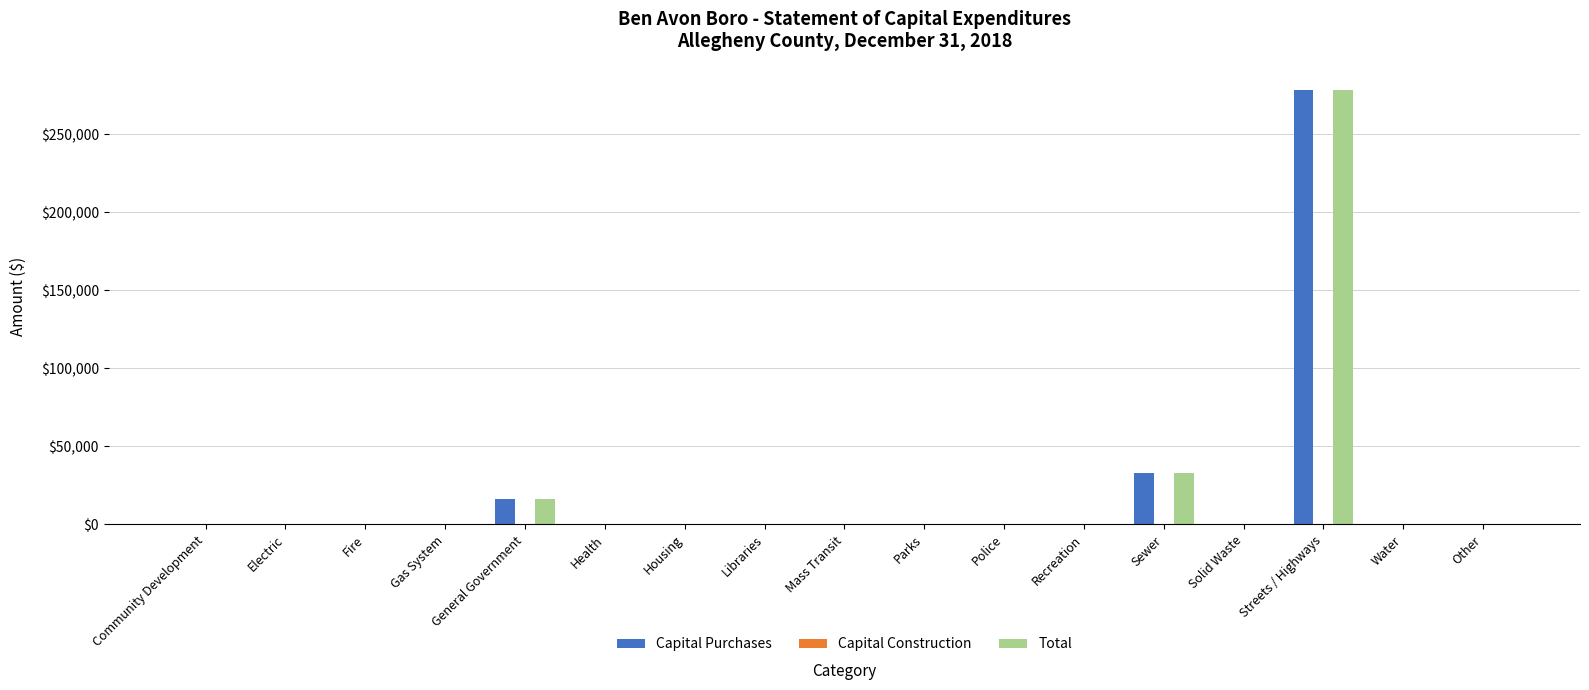

What is the sum of all Total values?

328027